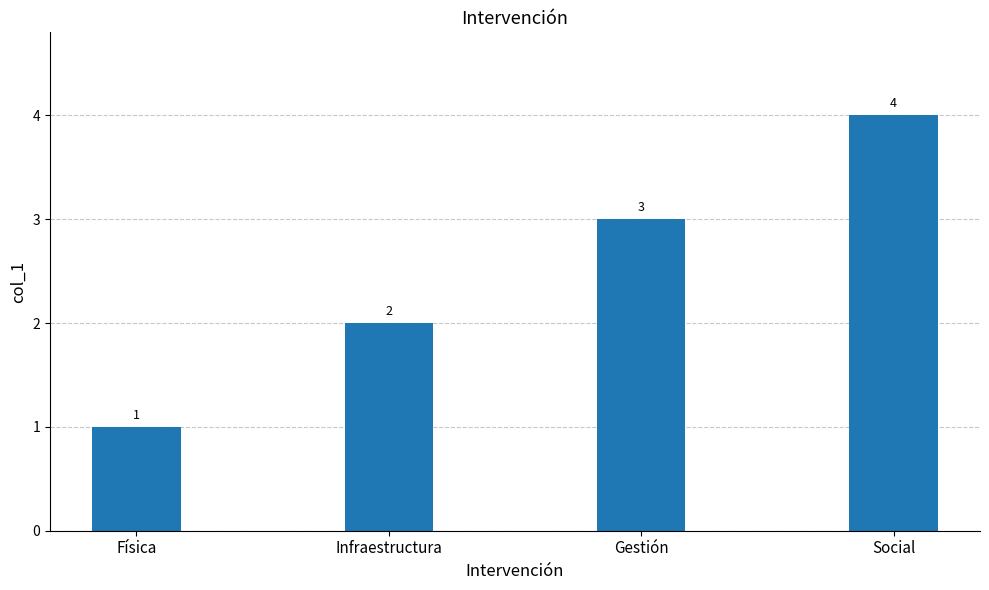

What is the change in value from Física to Gestión?

+2